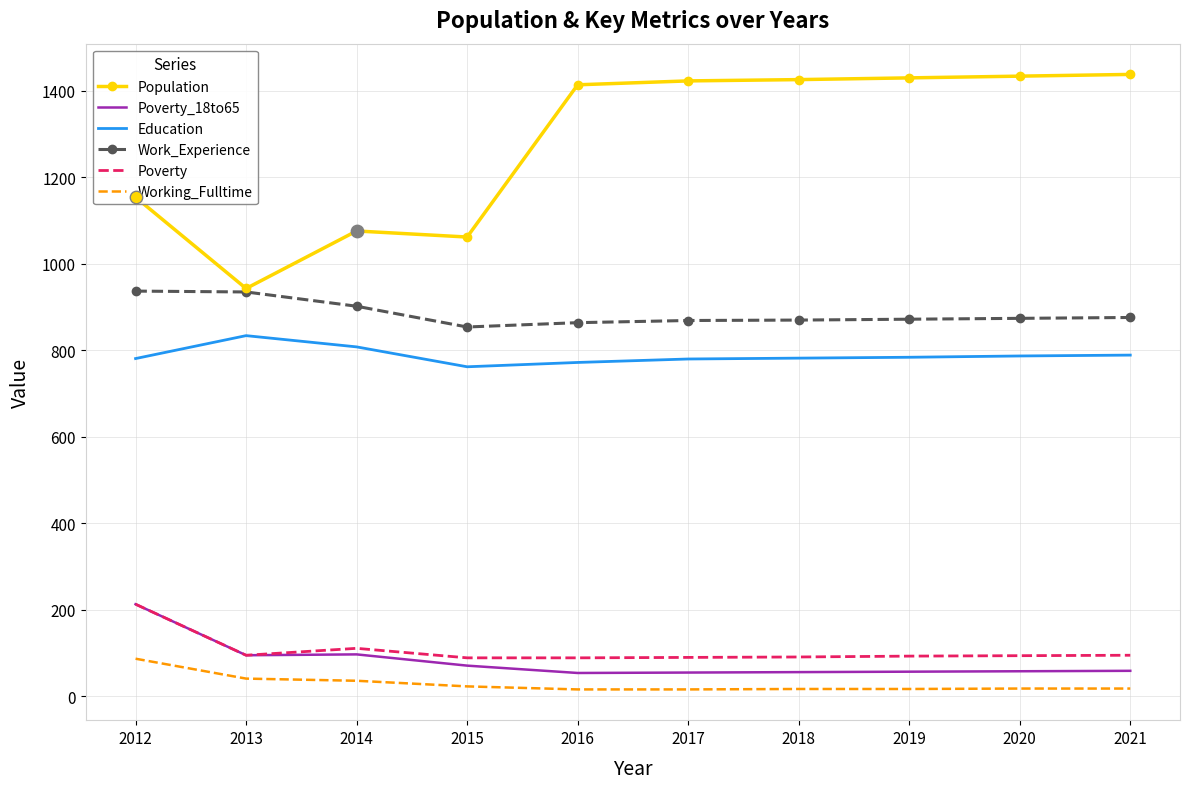

Between 2012 and 2021, which series saw the biggest shift?

Population